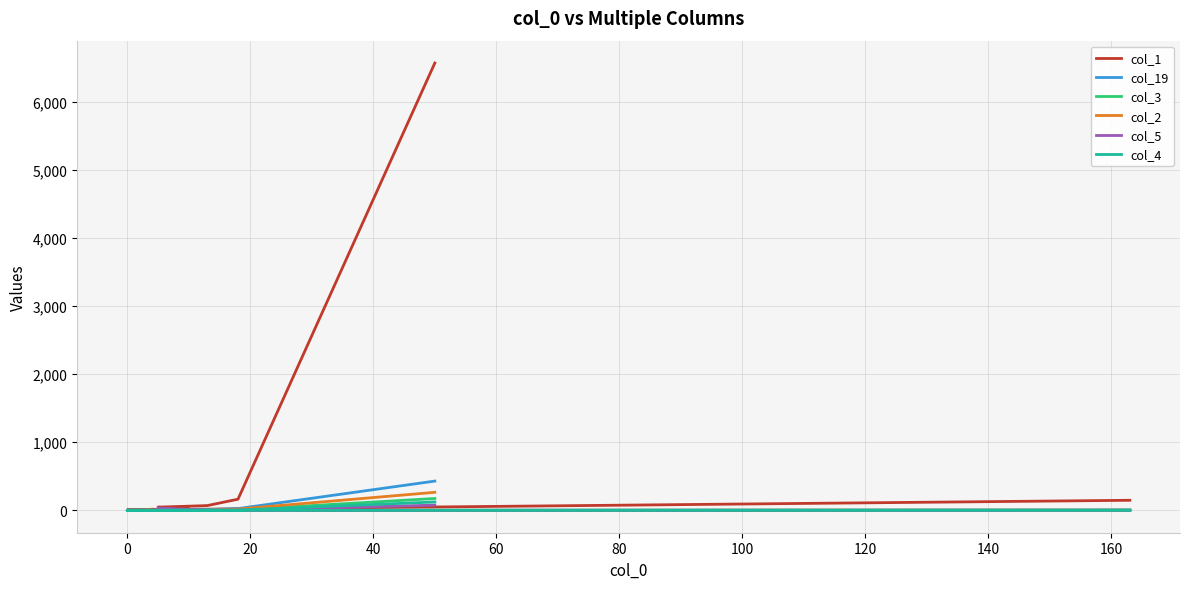

What position from the left is 18?

19